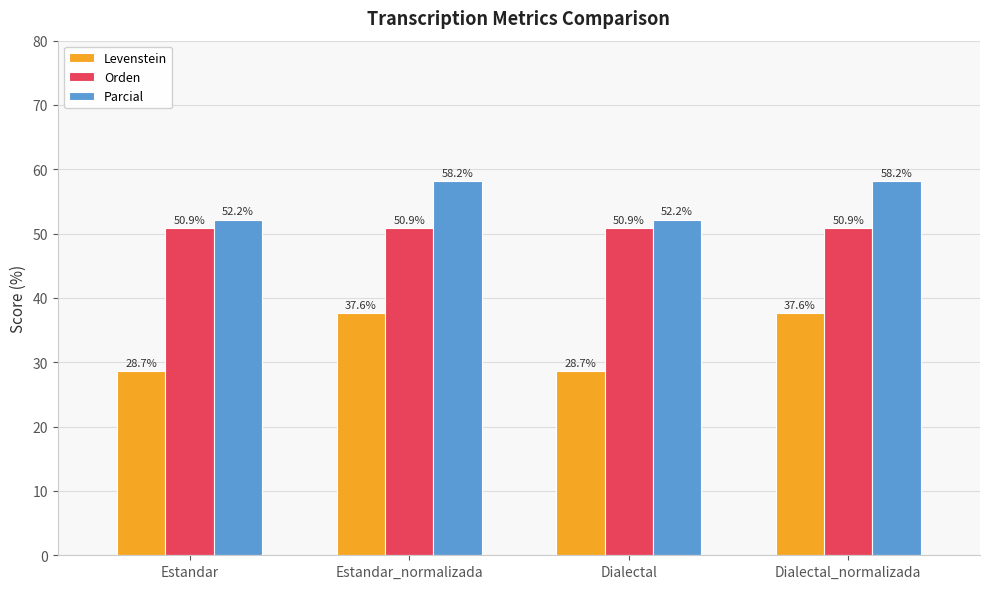

Reading left to right, extract all data points from this chart.

Levenstein: 28.7	37.6	28.7	37.6
Orden: 50.9	50.9	50.9	50.9
Parcial: 52.2	58.2	52.2	58.2